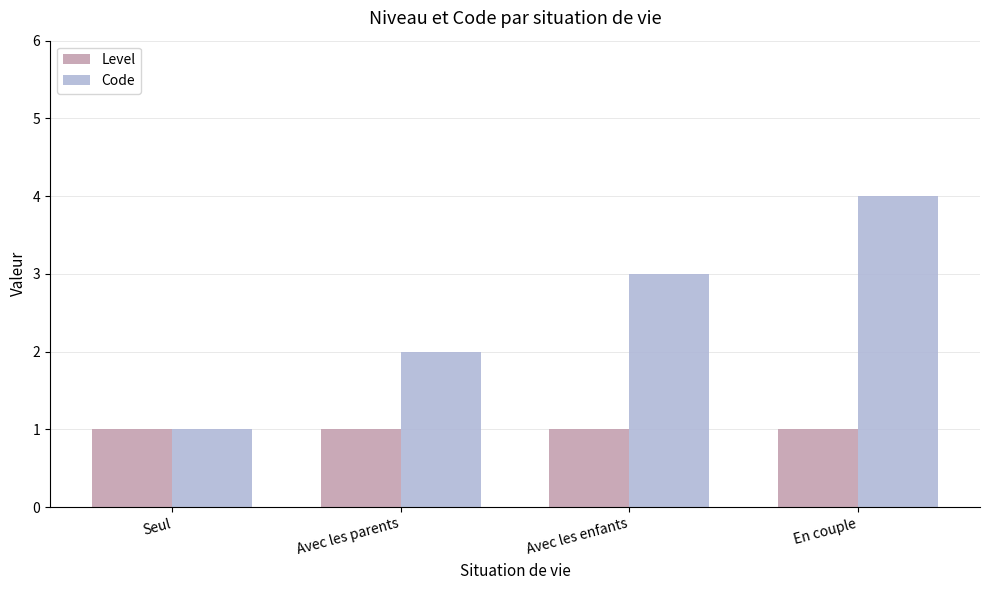

Read the Level value at Avec les enfants.

1